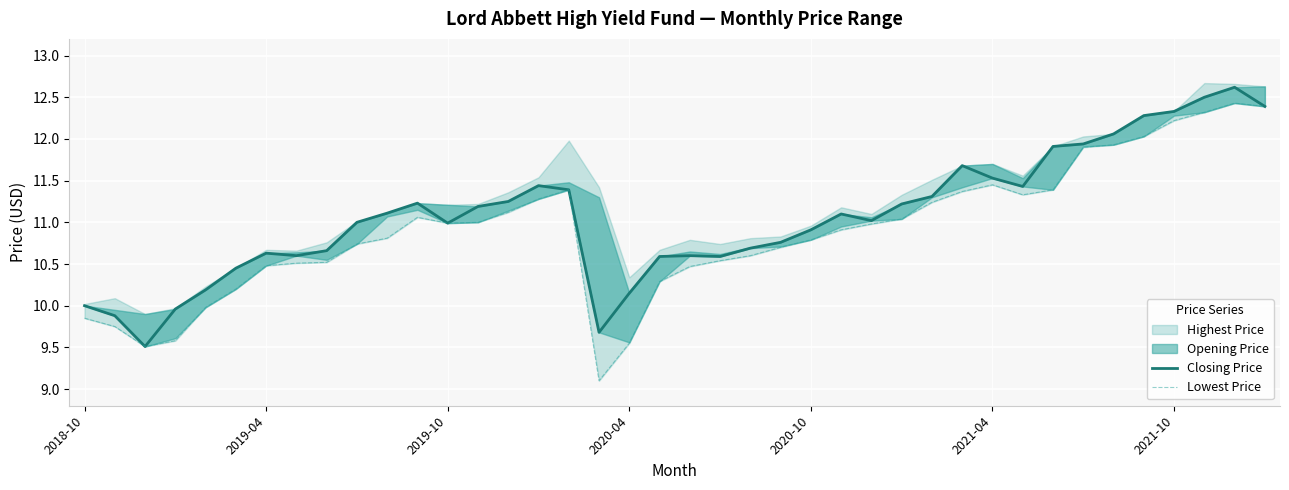

What is the highest value of the Closing Price series?

12.6